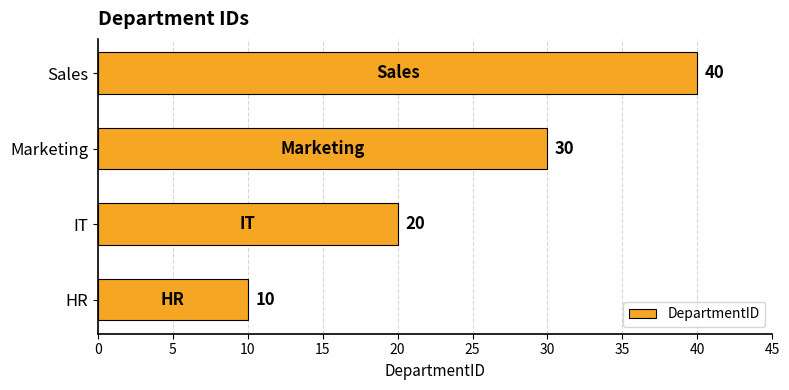

Are the bars grouped side by side (vs. stacked)?

No